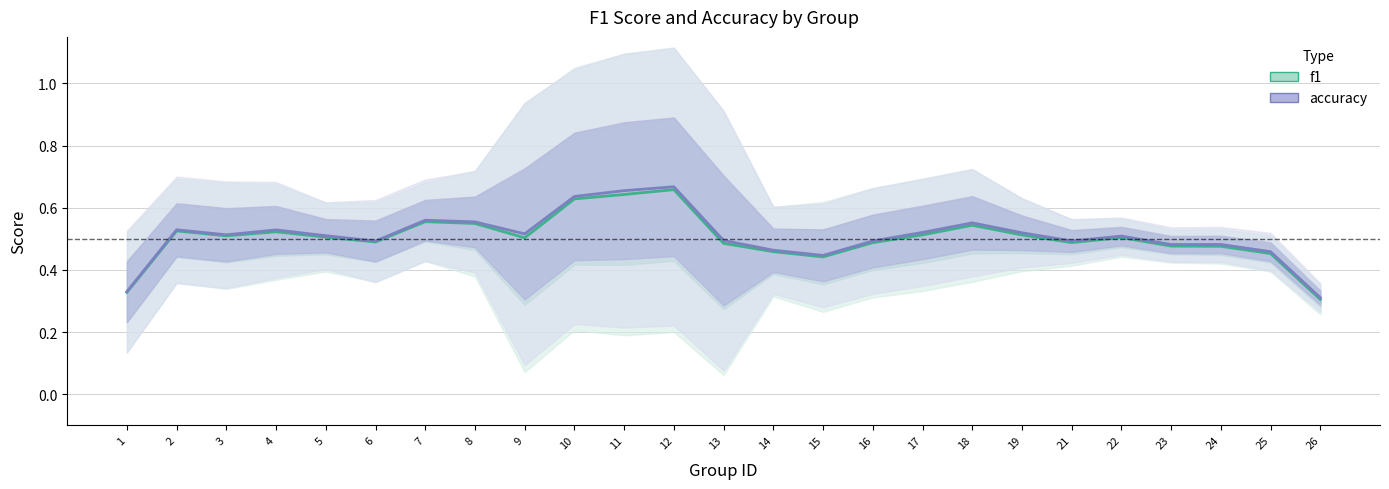

Reading right to left, transcribe all the data shown in this chart.

f1: 0.3	0.5	0.5	0.5	0.5	0.5	0.5	0.5	0.5	0.5	0.4	0.5	0.5	0.7	0.6	0.6	0.5	0.5	0.6	0.5	0.5	0.5	0.5	0.5	0.3
accuracy: 0.3	0.5	0.5	0.5	0.5	0.5	0.5	0.6	0.5	0.5	0.4	0.5	0.5	0.7	0.7	0.6	0.5	0.6	0.6	0.5	0.5	0.5	0.5	0.5	0.3